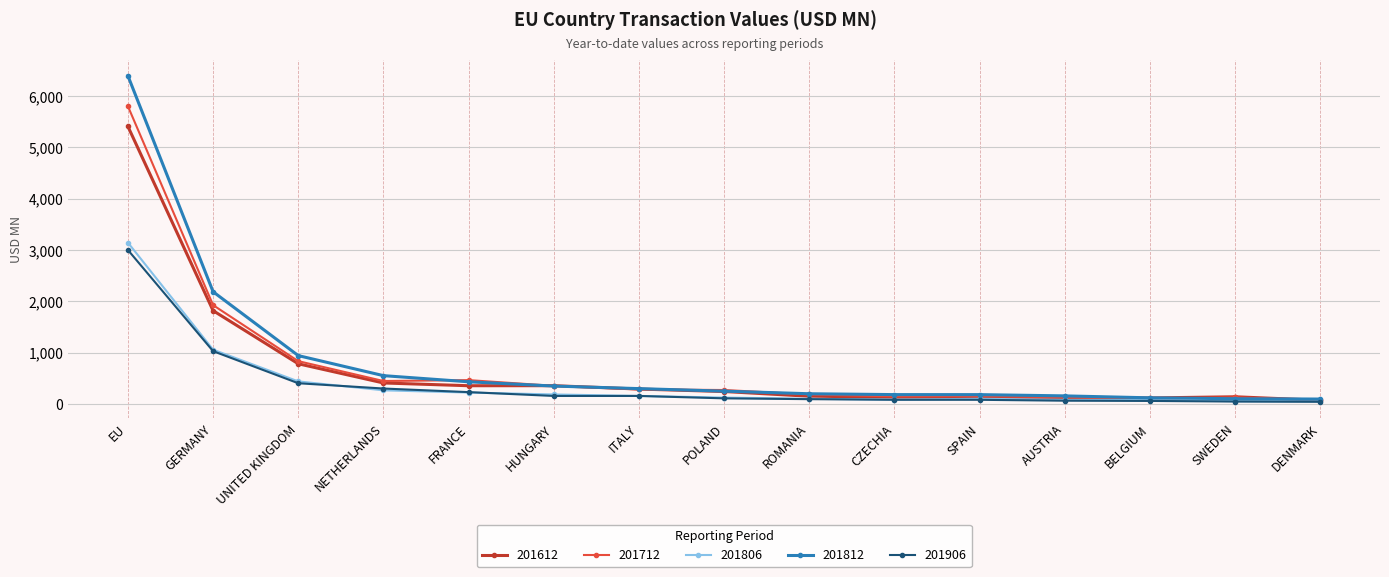

Where is 201612 nearest to the value 2738?

GERMANY